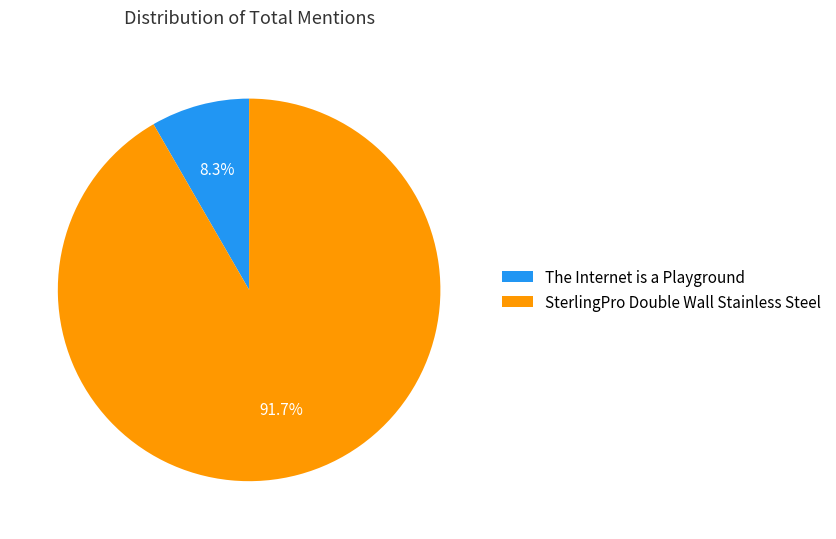

Does SterlingPro Double Wall Stainless Steel account for over 50% of the chart?

Yes